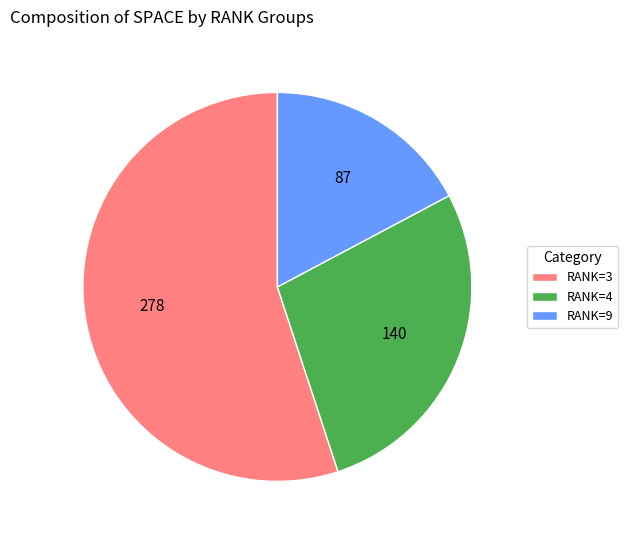

Is the sum of RANK=4 and RANK=3 greater than half?

Yes